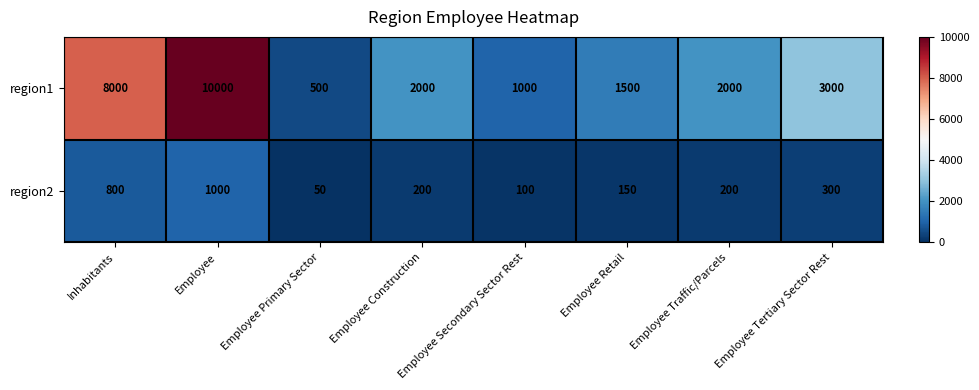

What is the lowest value of the region1 series?

500